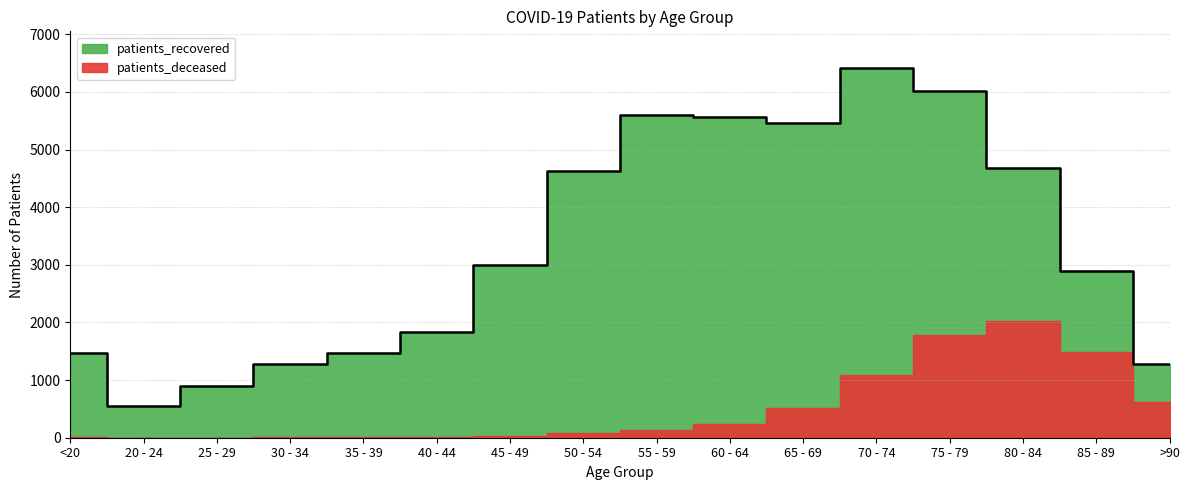

At which category does the chart reach its peak across all series?

70 - 74